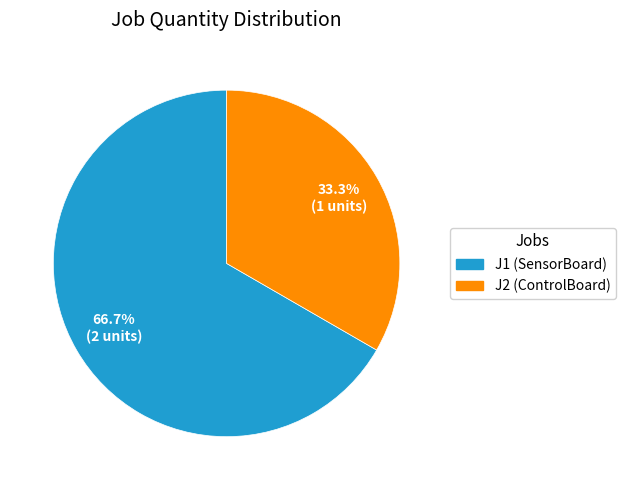

What is the ratio of the value at J1 to the value at J2?

2.0